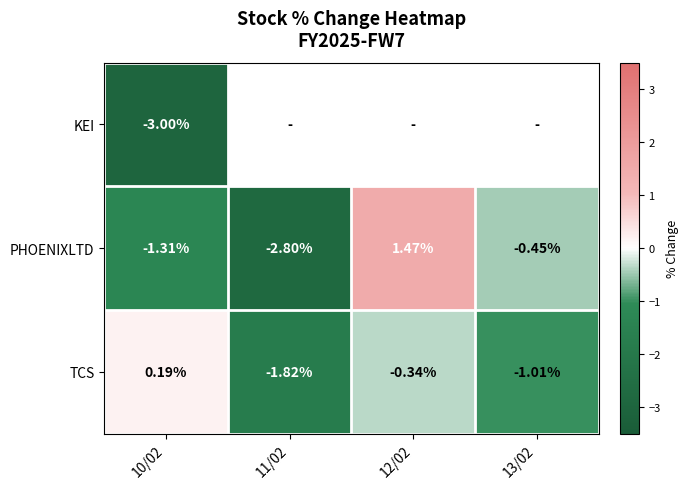

Rank the series at 10/02 from lowest to highest value.

KEI, PHOENIXLTD, TCS